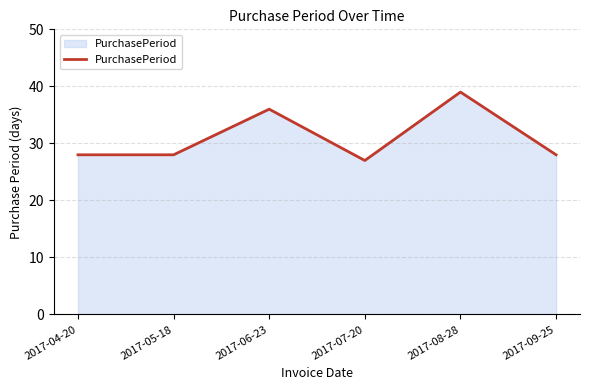

How many interior local peaks (higher than both neighbors) does the data have?

2